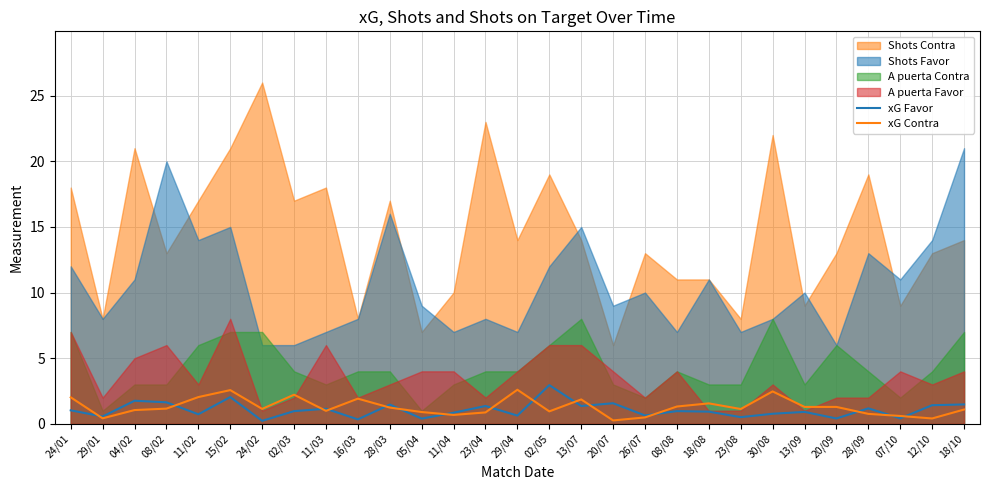

What is the approximate value of xG Contra at 02/03?

2.2